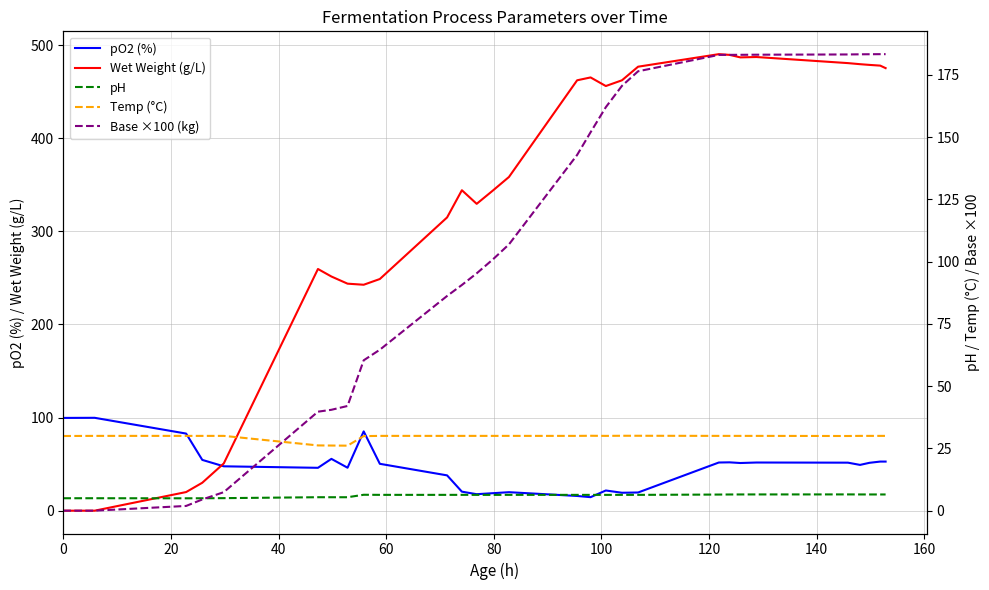

Is it true that Wet Weight (g/L) equals 80.9 at 80?

False